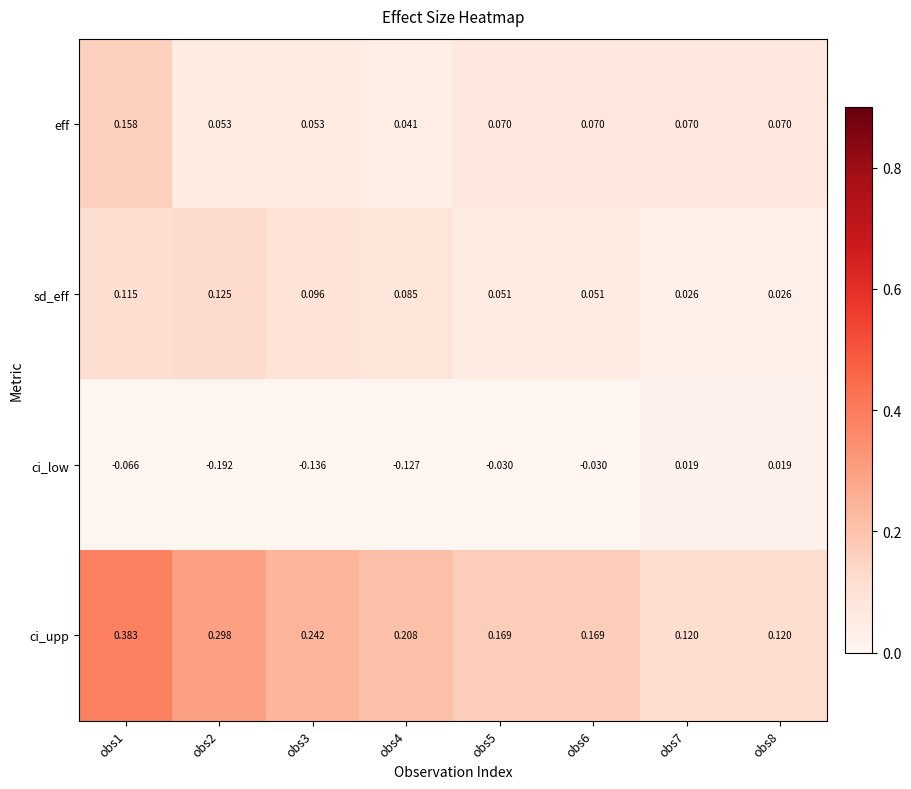

Is the value of ci_low at obs6 greater than the value of sd_eff at obs4?

No